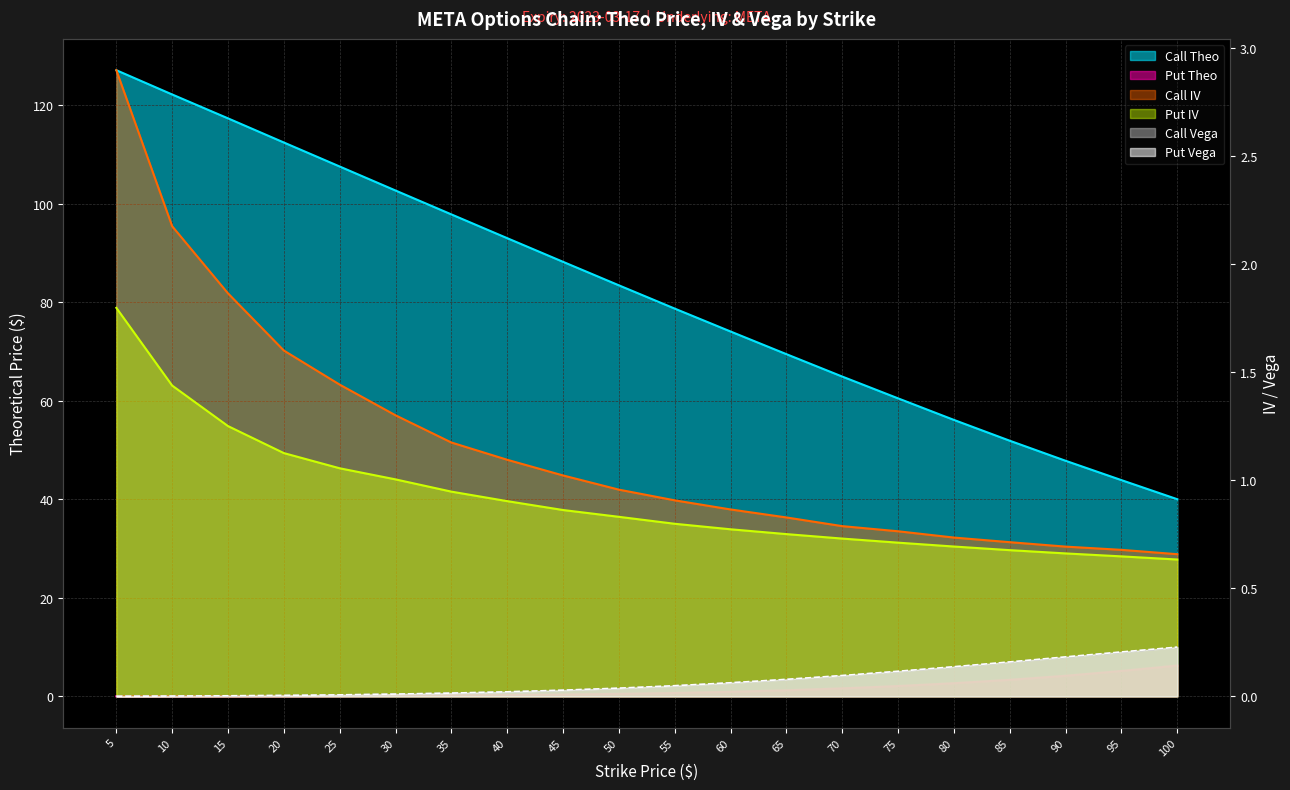

What is the average value of the Call Vega series?

0.1